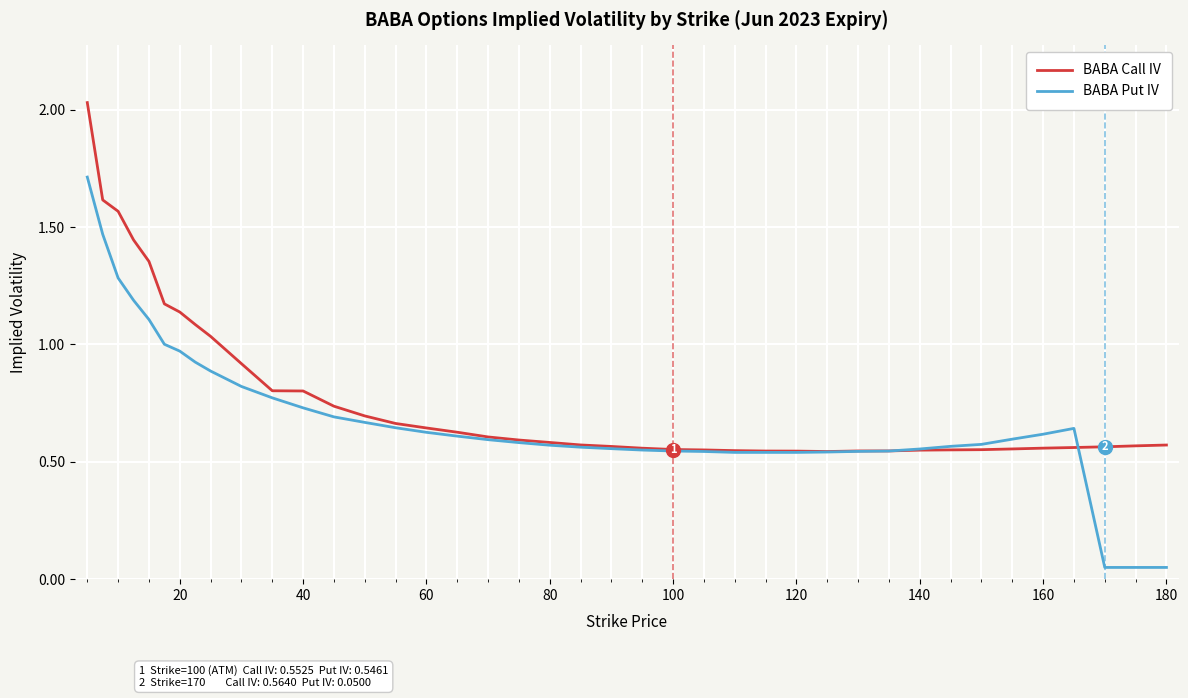

Which series has the largest range (max minus min)?

BABA Put IV